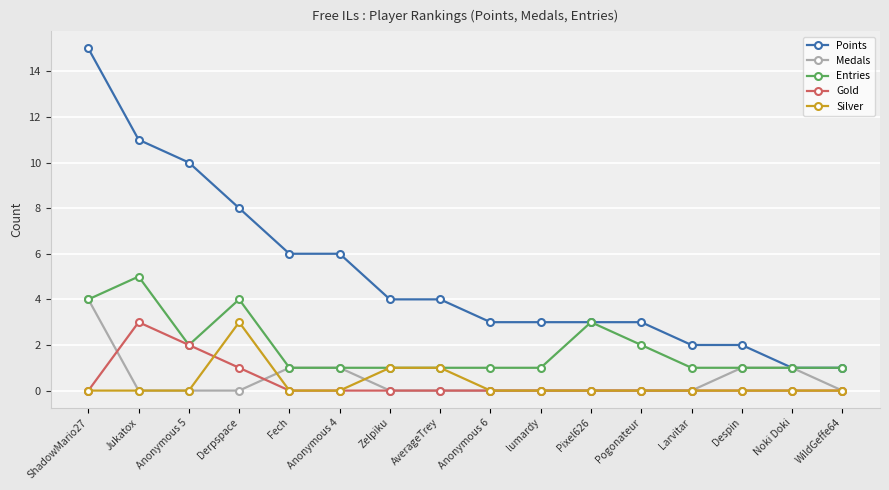

What are all the series names shown in the legend?

Points, Medals, Entries, Gold, Silver